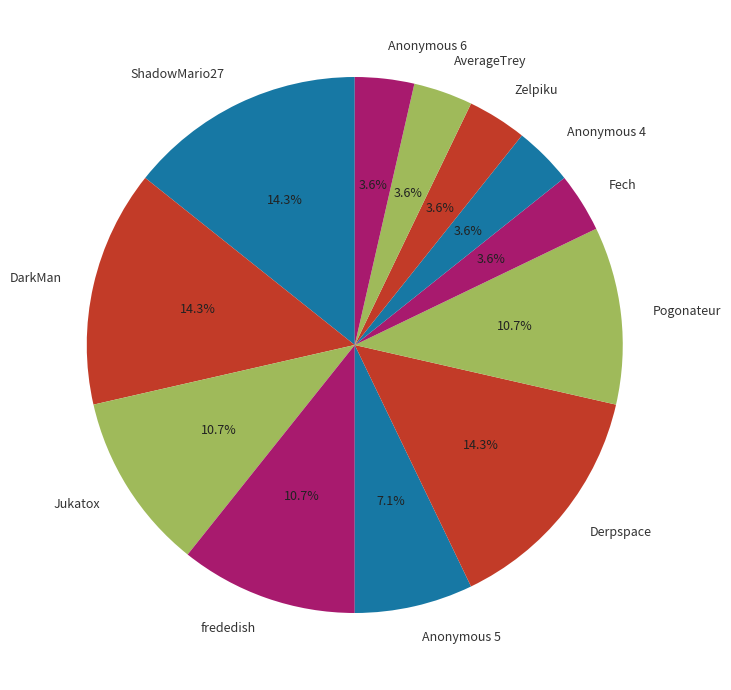

How many slices are in this pie chart?

12